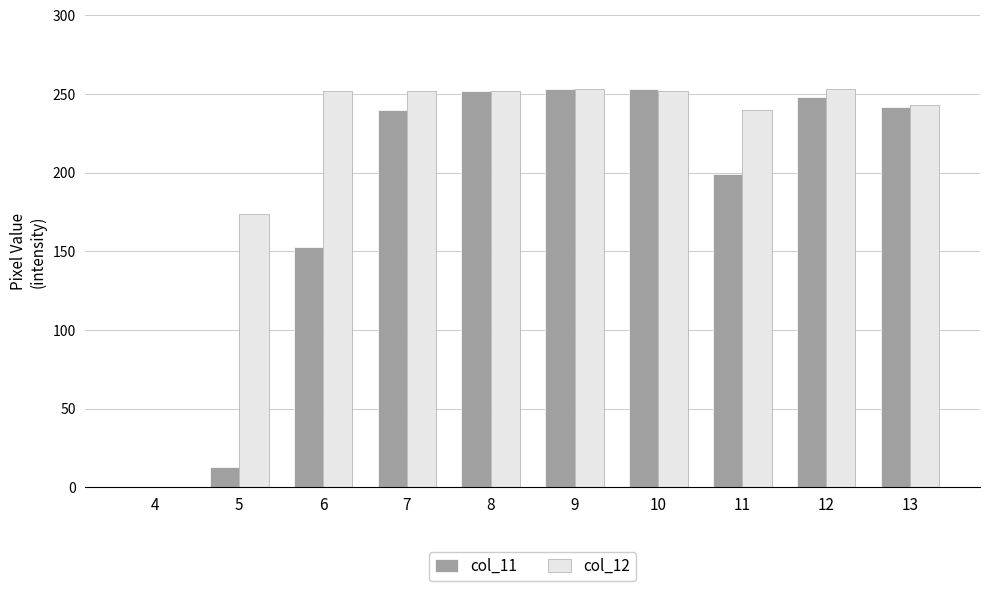

How many values in col_12 are above zero?

9